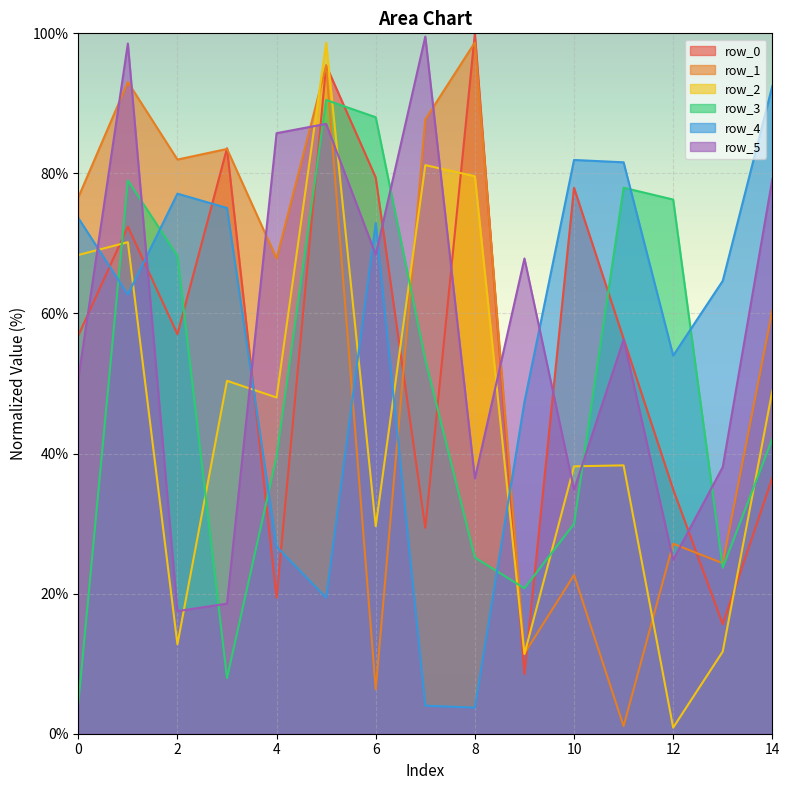

What is the difference between the second highest and second lowest values in the row_1 series?

89.1